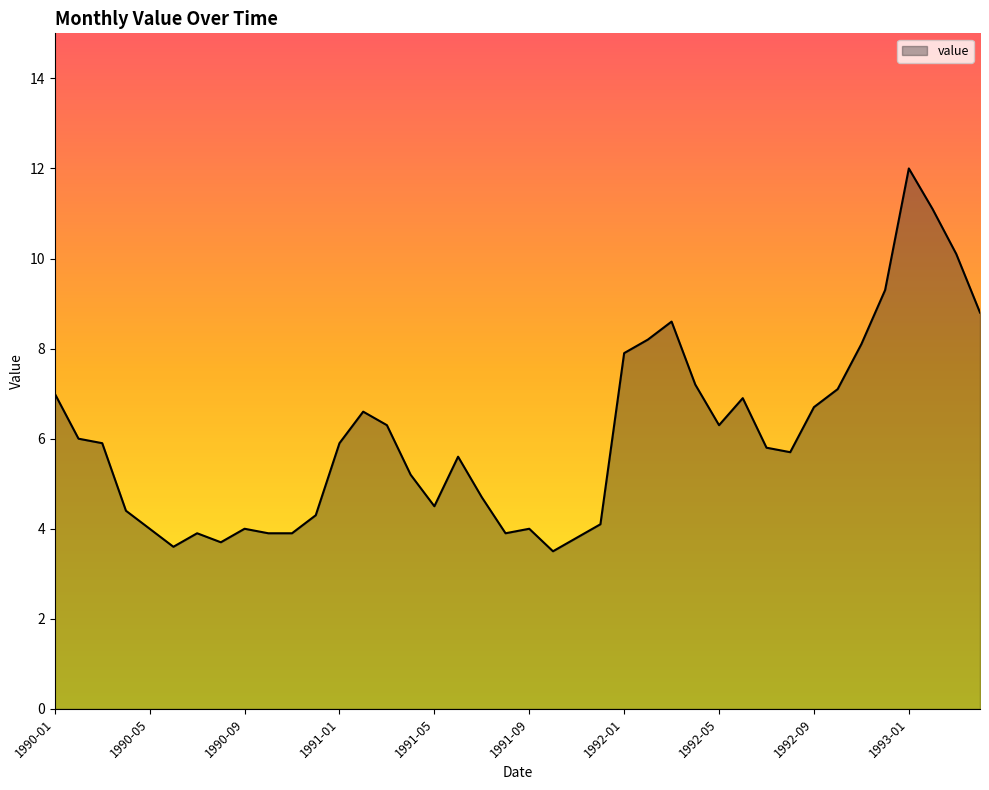

What is the difference between the maximum and minimum values?

8.5